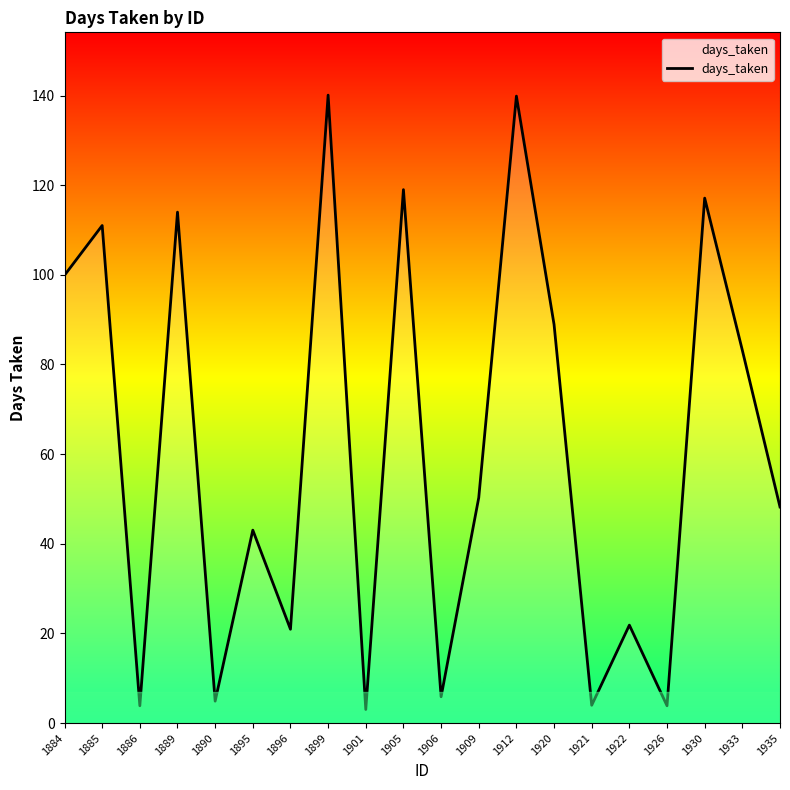

Where does the data first go above 50?

1884